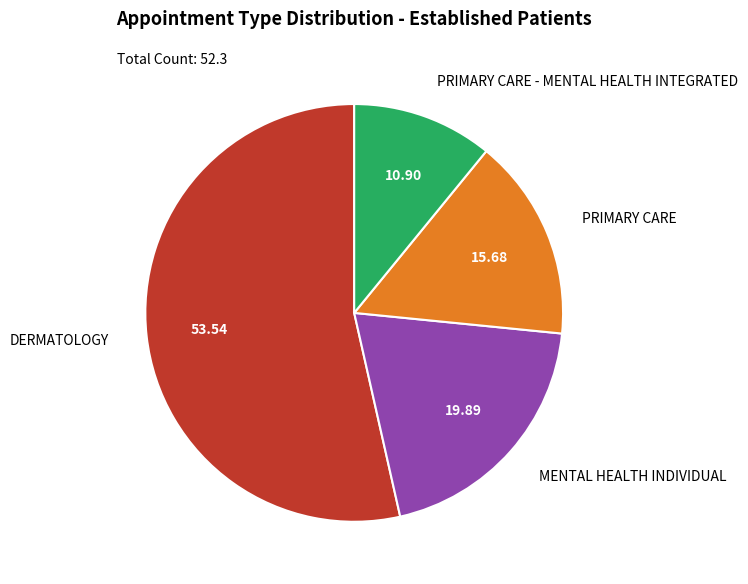

Which slice is the smallest?

PRIMARY CARE - MENTAL HEALTH INTEGRATED